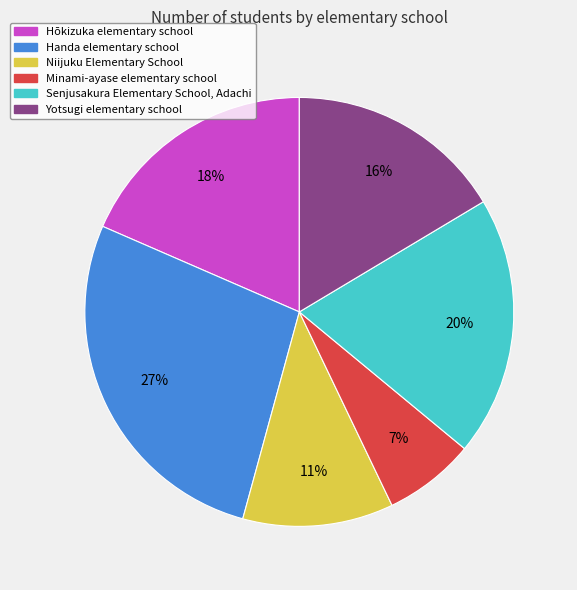

Approximately how many times larger is the value at Handa elementary school compared to Hōkizuka elementary school?

1.5